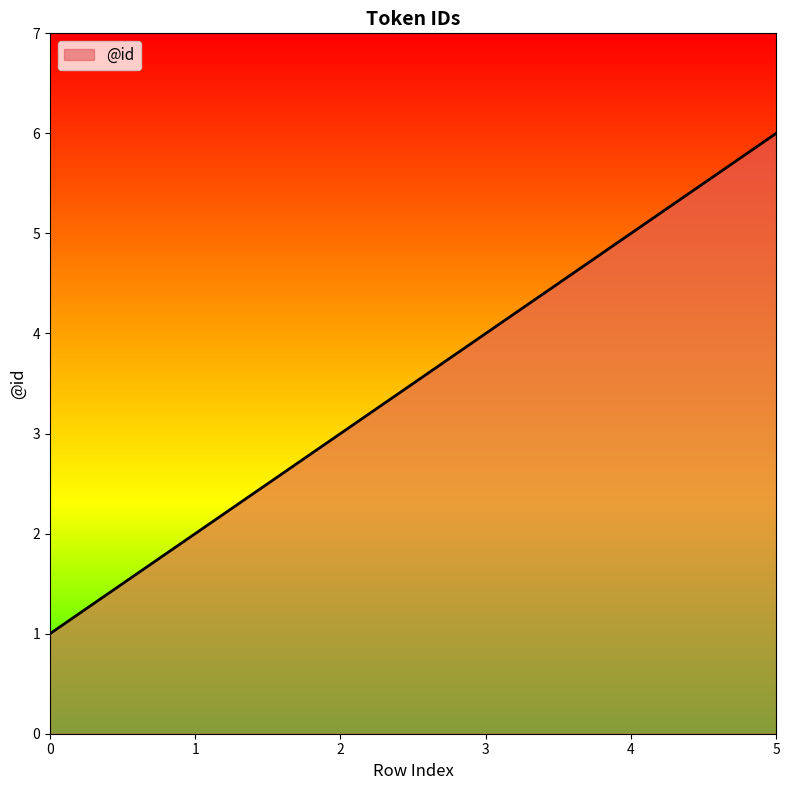

What is the maximum value shown in the chart?

6